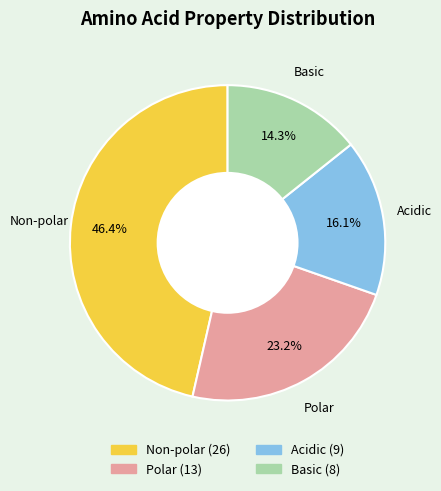

Does any single category account for the majority?

No